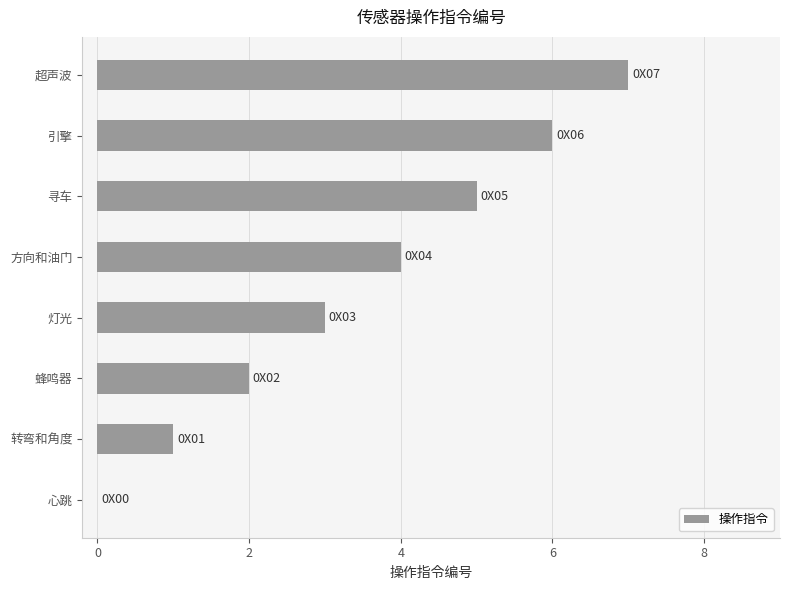

How many series are shown in this chart?

1